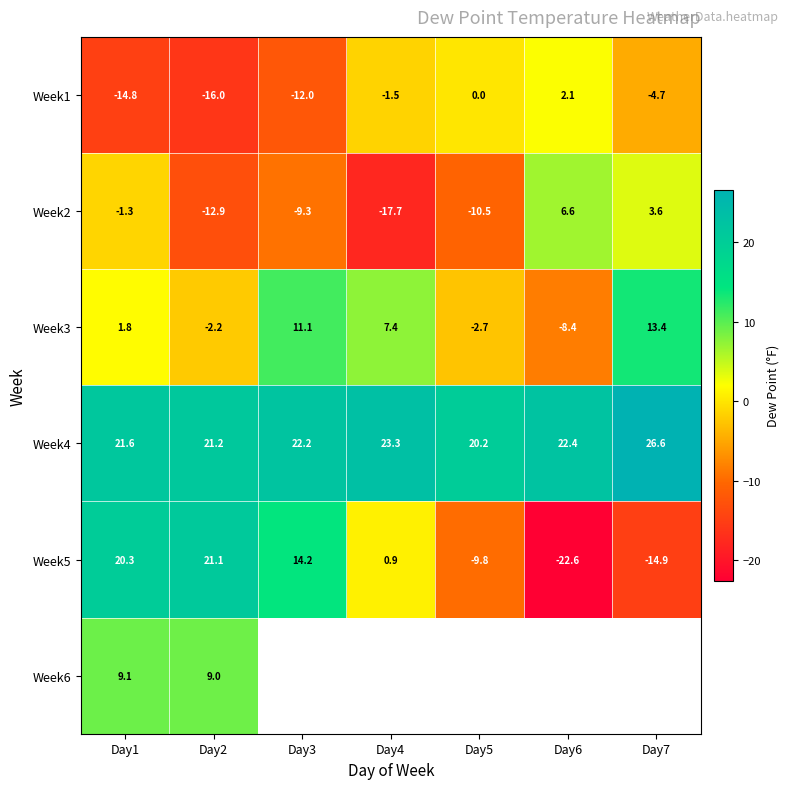

Read the Week1 value at Day6.

2.1